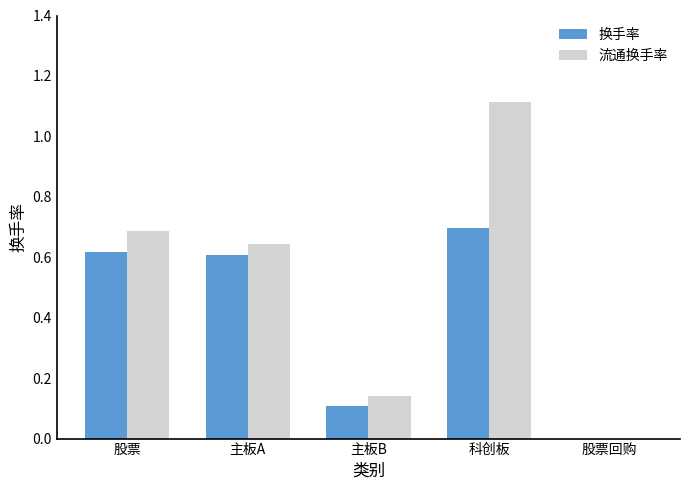

At which category is the sum across all series the highest?

科创板